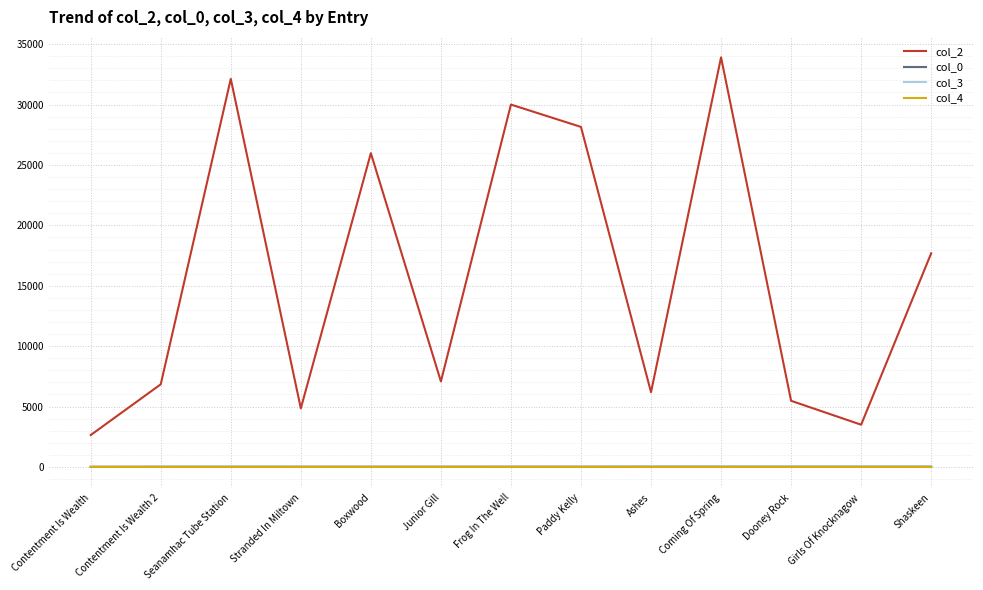

How many lines are shown in the chart?

4